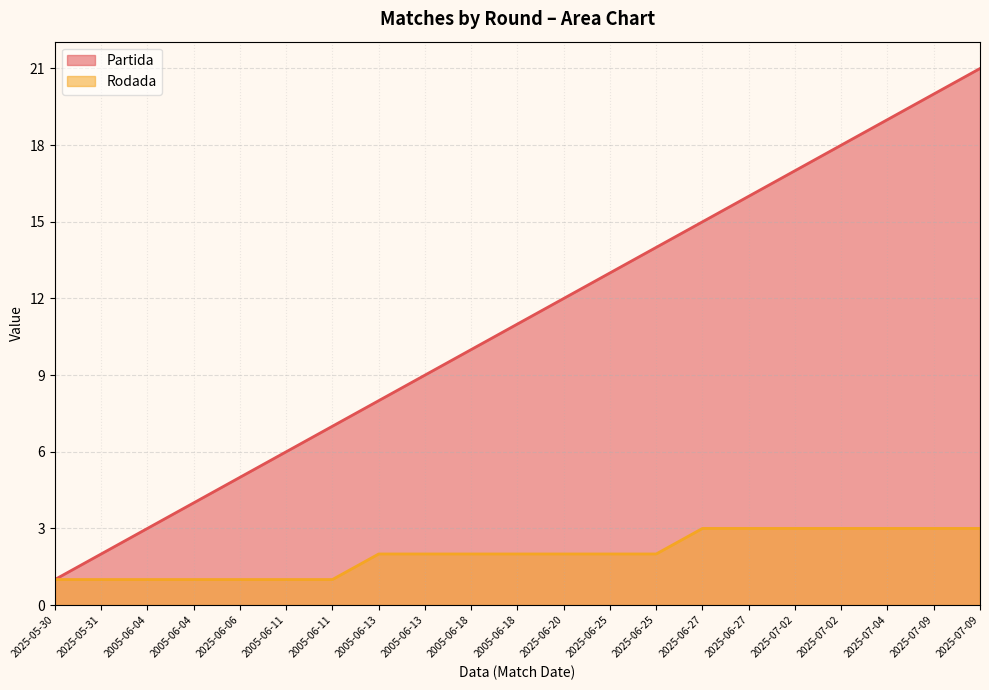

True or false: Rodada and Partida intersect in this chart.

False